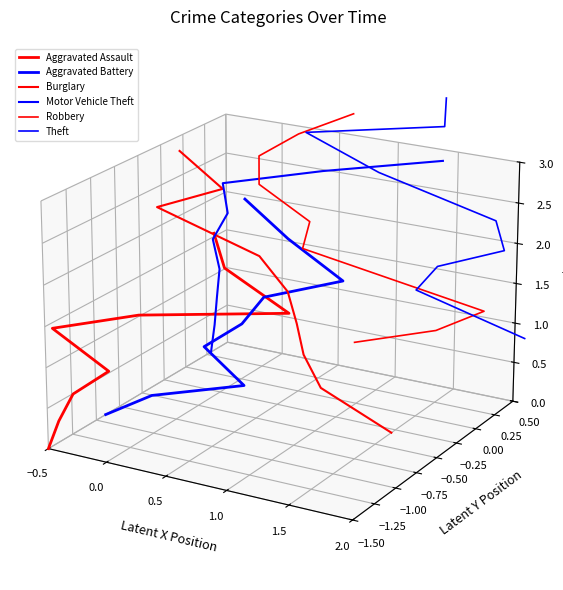

What are all the series names shown in the legend?

Aggravated Assault, Aggravated Battery, Burglary, Motor Vehicle Theft, Robbery, Theft